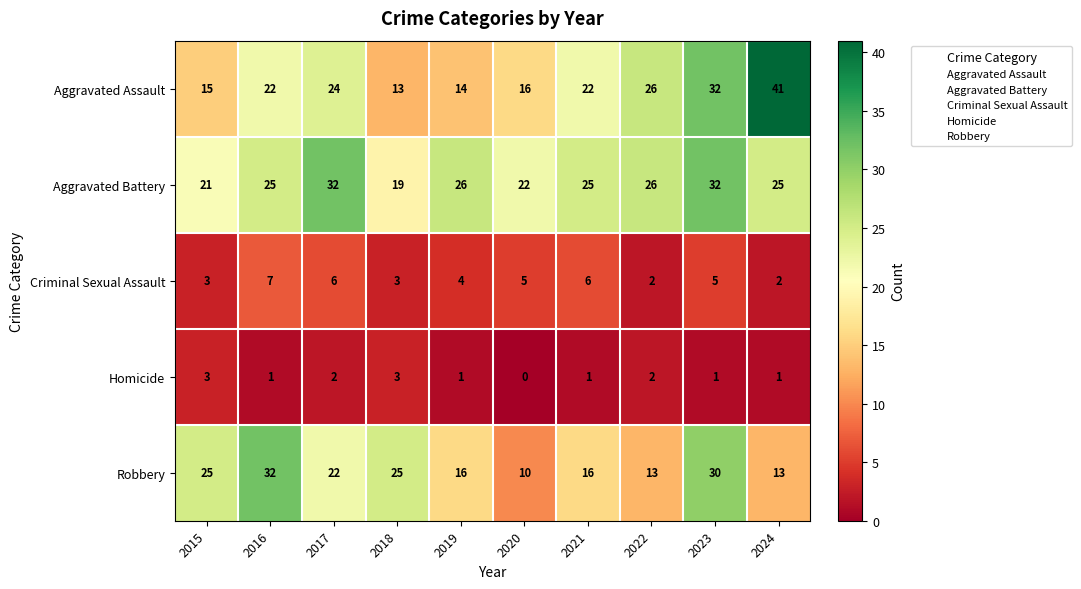

At which category does the chart reach its peak across all series?

2024